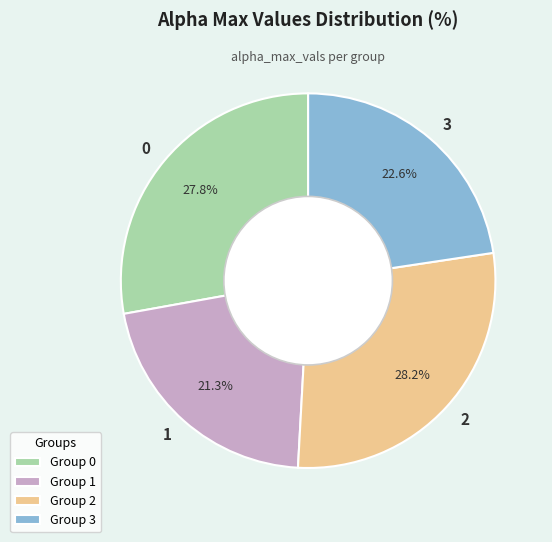

What is the smallest slice in the pie chart?

Group 1